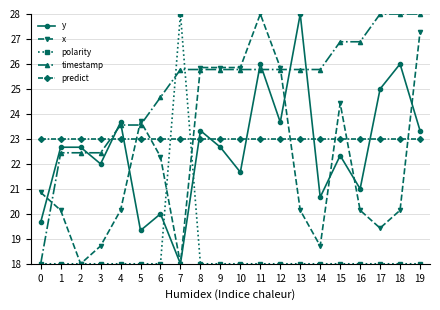

True or false: y has more than 0 points higher than both neighbors.

True